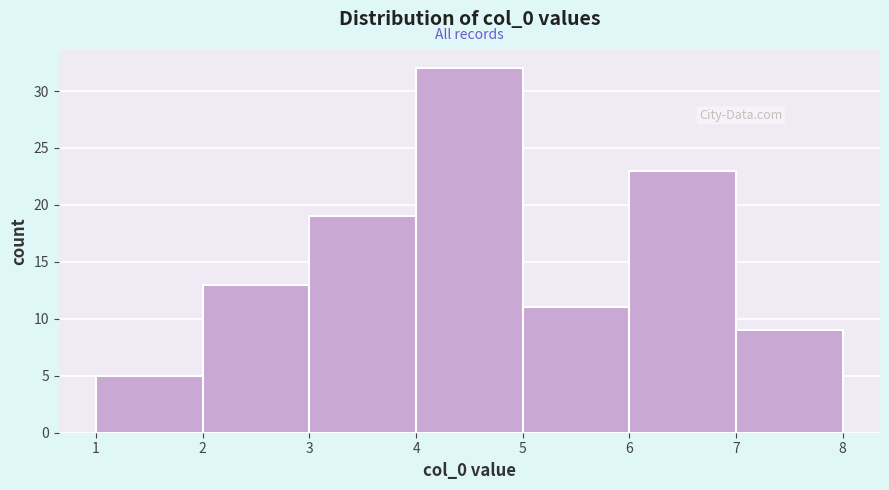

Reading left to right, list every bar in this chart as the range it spans on the x-axis followed by its height. The values are not printed on the chart, so give them approximately, as read against the axis.

1 to 2: 5
2 to 3: 13
3 to 4: 19
4 to 5: 32
5 to 6: 11
6 to 7: 23
7 to 8: 9